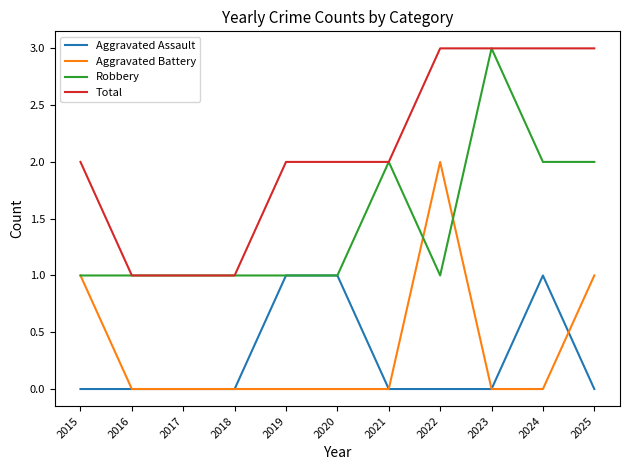

True or false: Aggravated Assault and Total cross at least once.

False